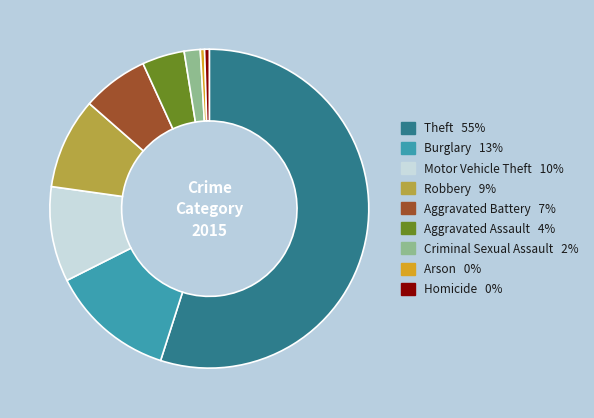

True or false: Homicide accounts for 0% of the total.

True